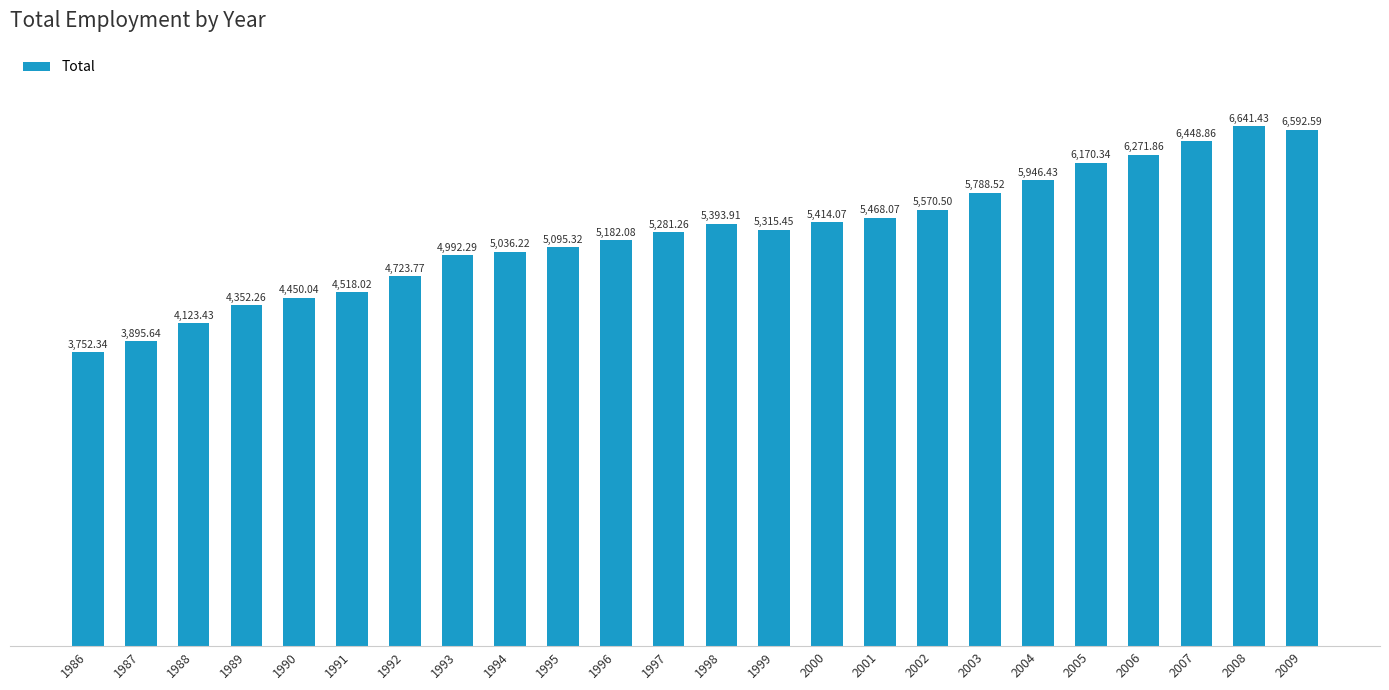

Is it true that the value at 1993 is 4992.3?

True